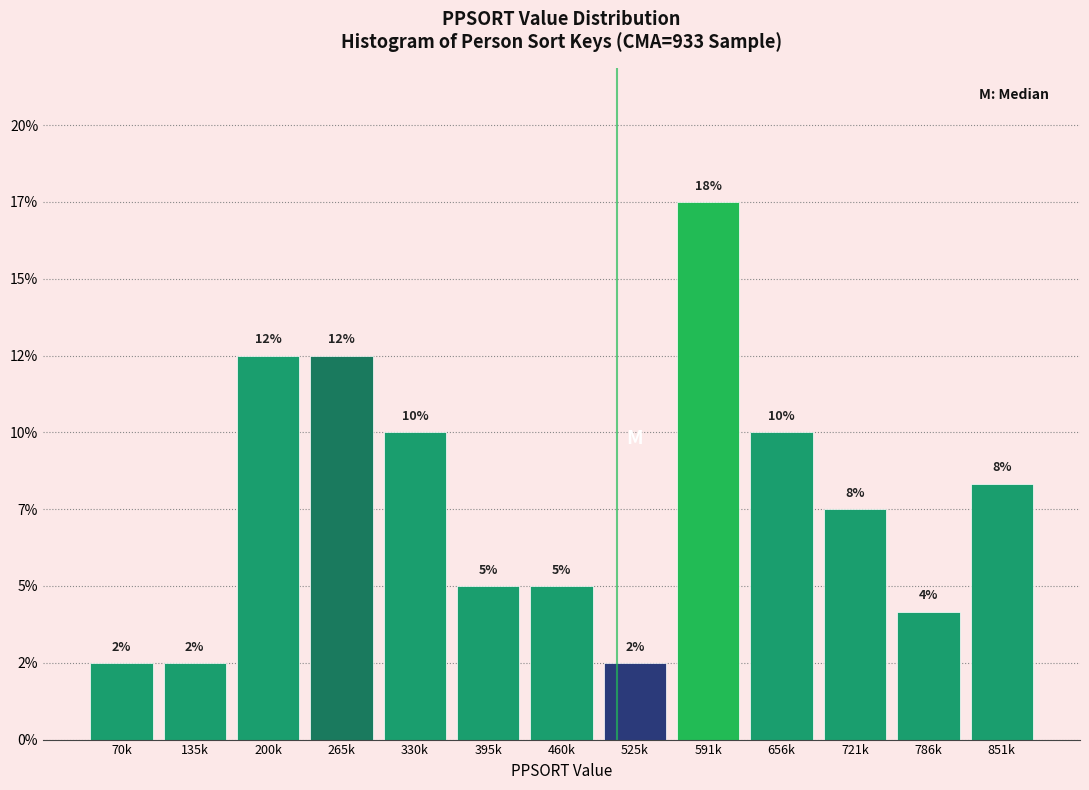

Are the bars horizontal?

No